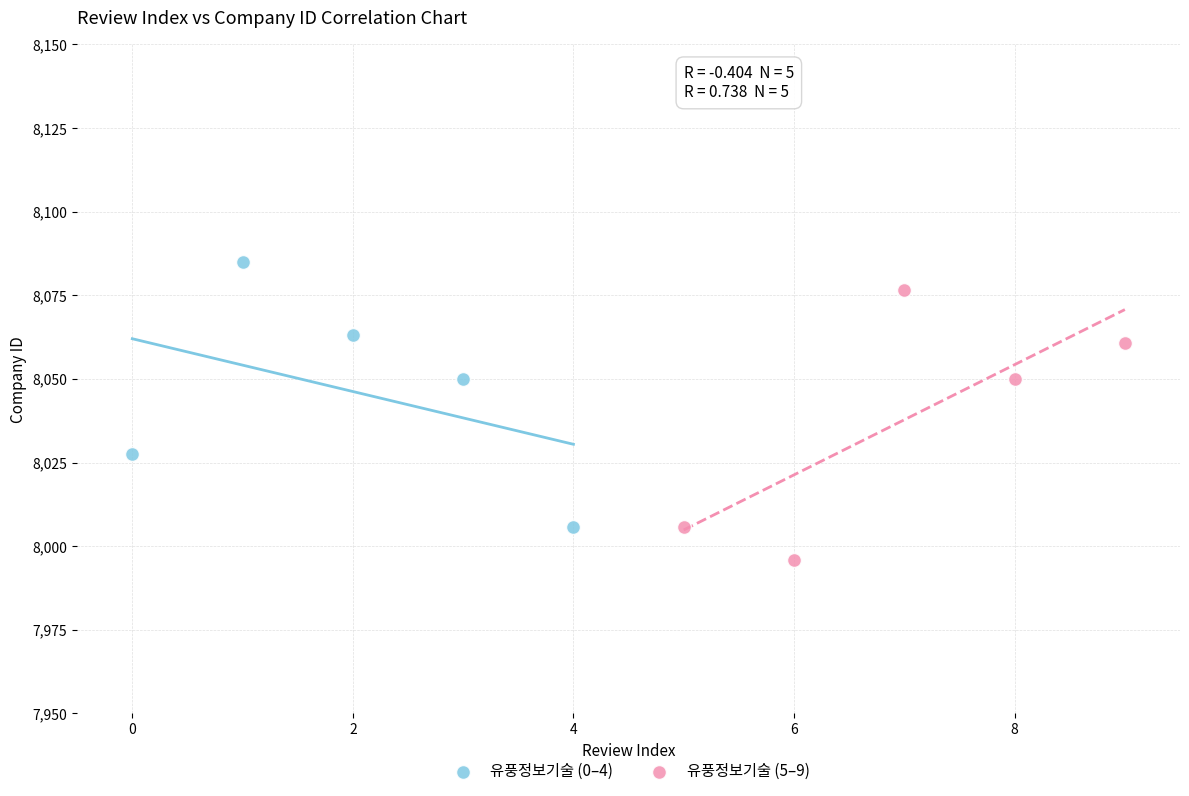

Which series reaches the maximum Y coordinate?

유풍정보기술 (0–4)